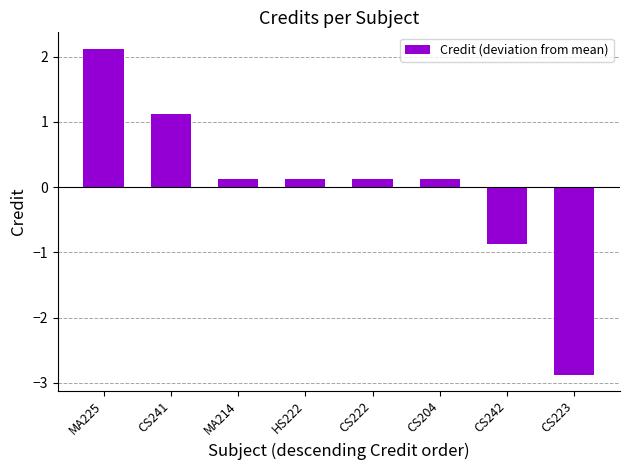

Reading left to right, what are all the values shown in this chart?

MA225=2.1	CS241=1.1	MA214=0.1	HS222=0.1	CS222=0.1	CS204=0.1	CS242=-0.9	CS223=-2.9